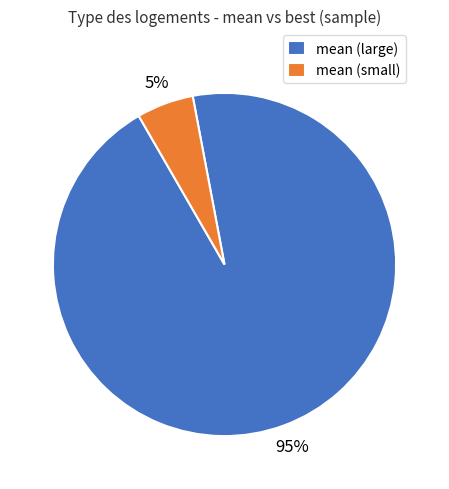

How many slices are in this pie chart?

2